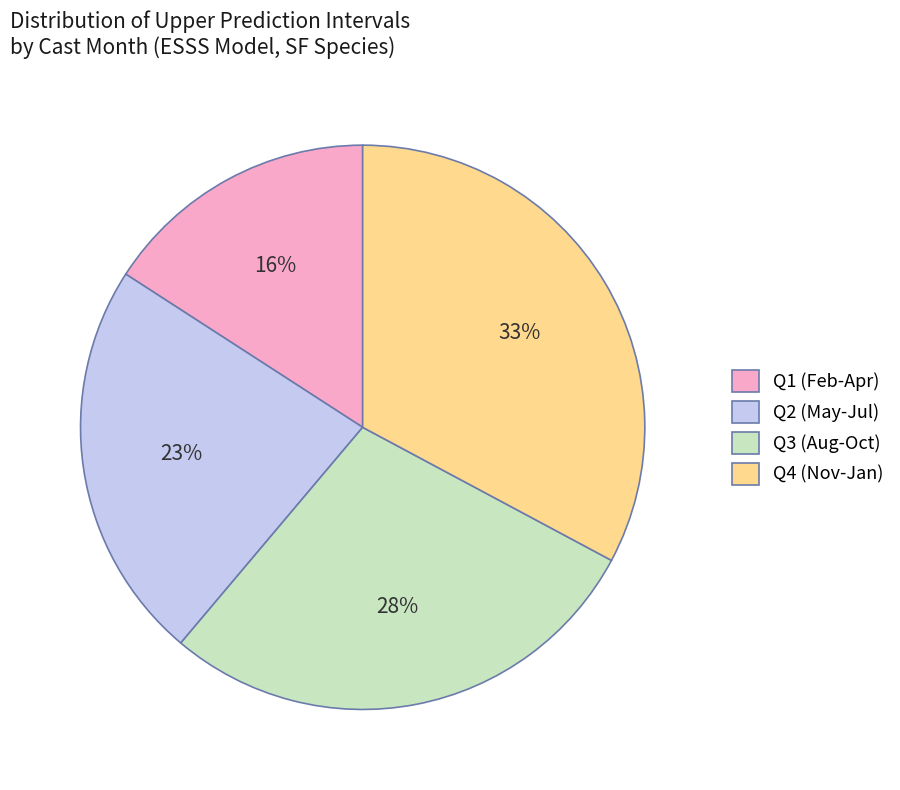

What is the smallest slice in the pie chart?

Q1 (Feb-Apr)